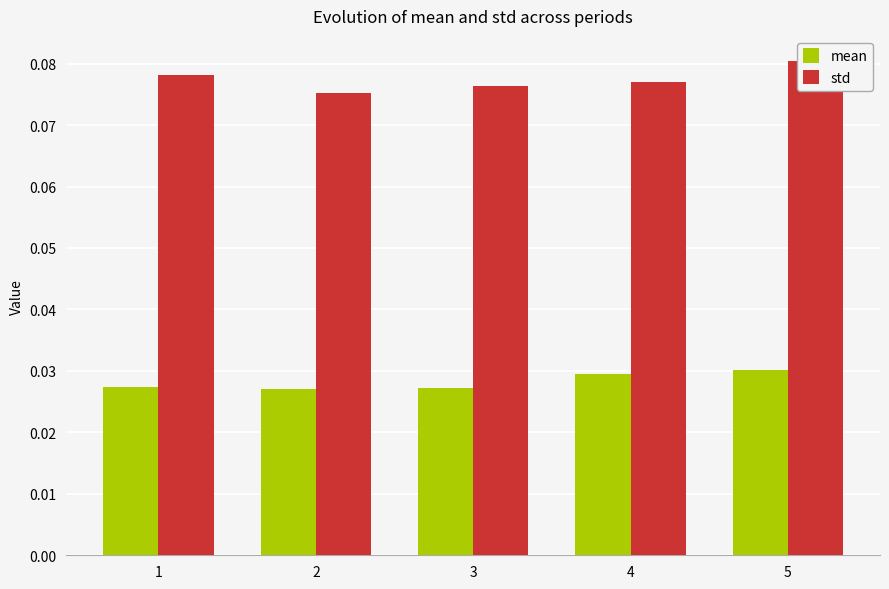

Does the chart contain any negative values?

No